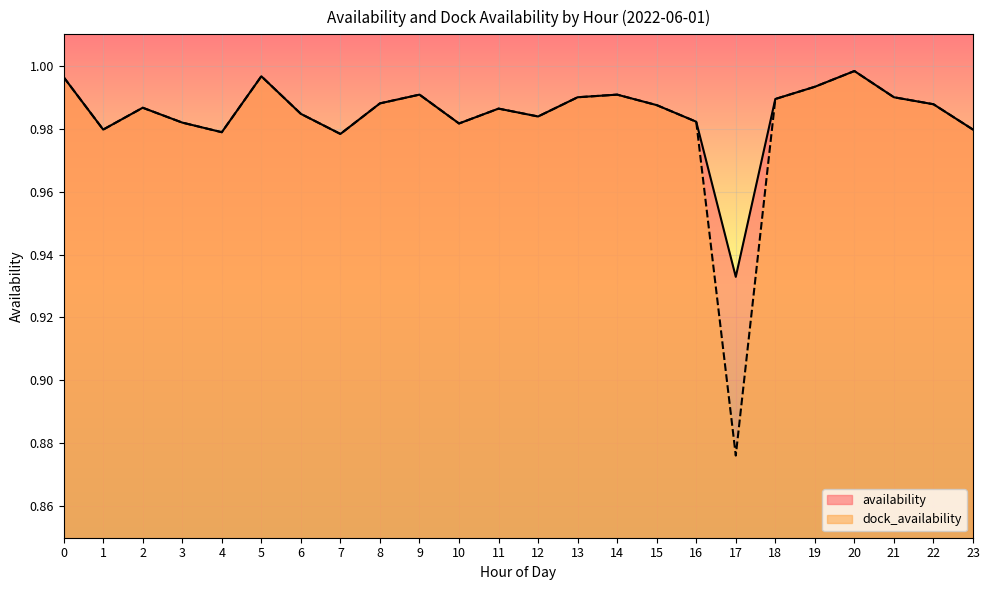

Reading left to right, list all the values displayed in this chart.

availability: 1.0	1.0	1.0	1.0	1.0	1.0	1.0	1.0	1.0	1.0	1.0	1.0	1.0	1.0	1.0	1.0	1.0	0.9	1.0	1.0	1.0	1.0	1.0	1.0
dock_availability: 1.0	1.0	1.0	1.0	1.0	1.0	1.0	1.0	1.0	1.0	1.0	1.0	1.0	1.0	1.0	1.0	1.0	0.9	1.0	1.0	1.0	1.0	1.0	1.0